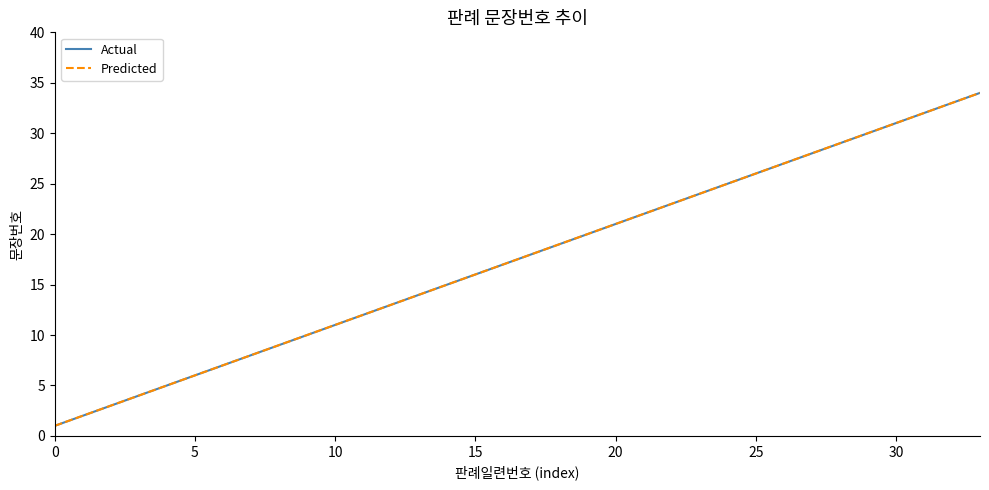

At which label does Actual first exceed 18?

18